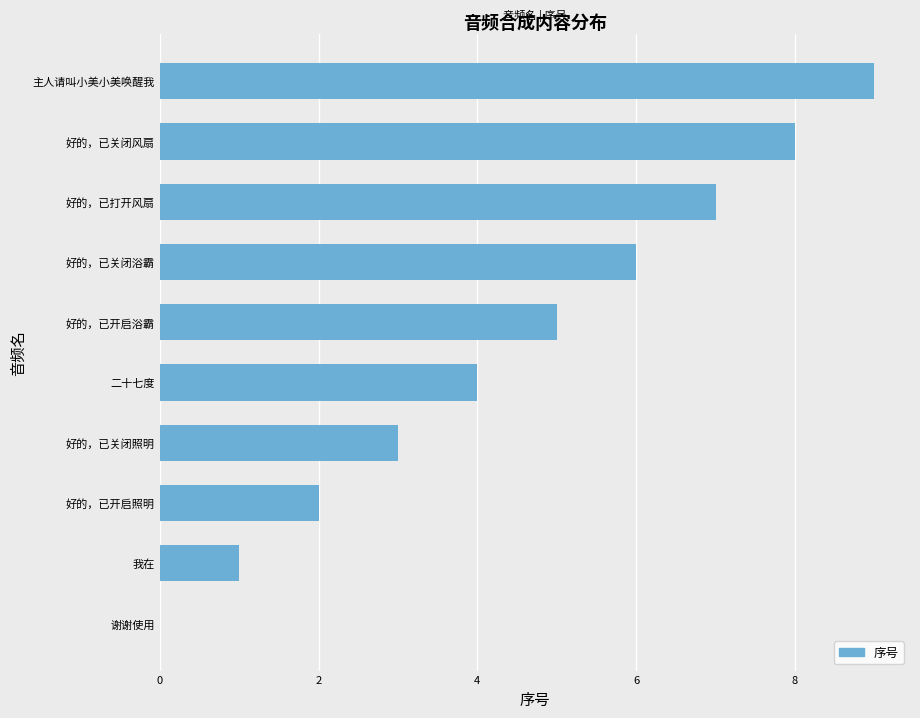

What is the change in value from 我在 to 好的，已关闭风扇?

+7